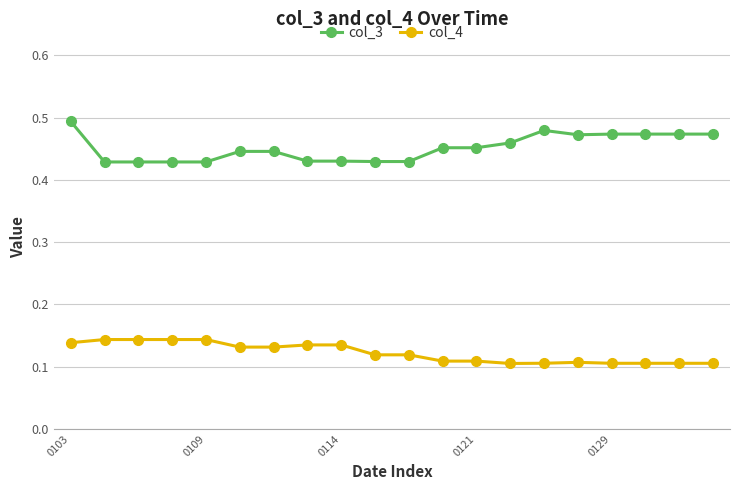

Is this an area chart (filled region under the line)?

No